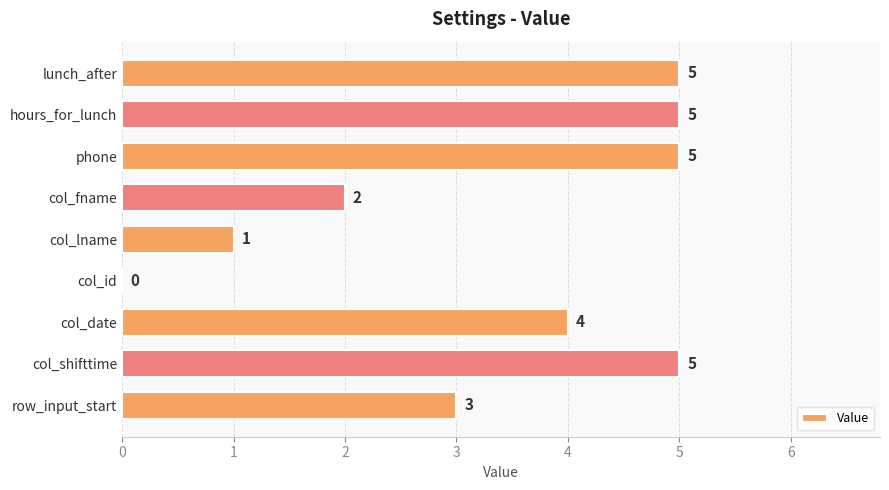

At which label is the value closest to 2?

col_fname